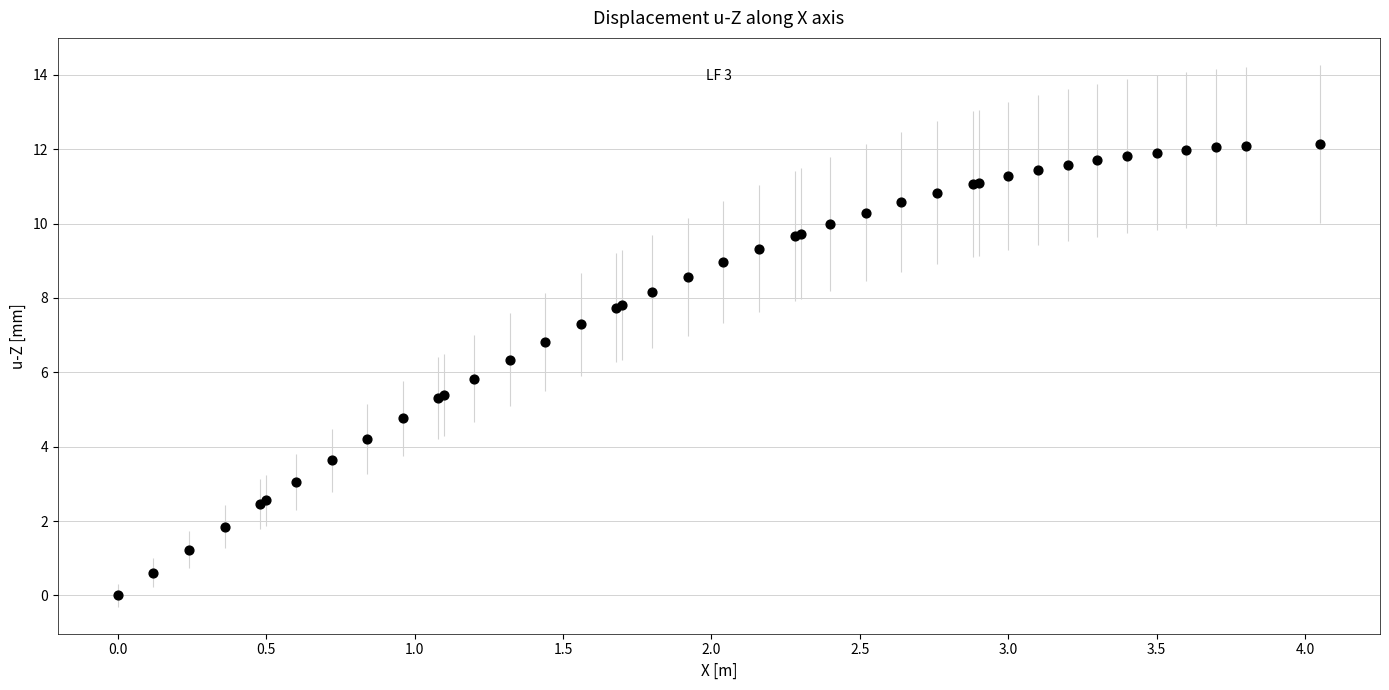

What Y value in the scatter plot is closest to 6?

5.8